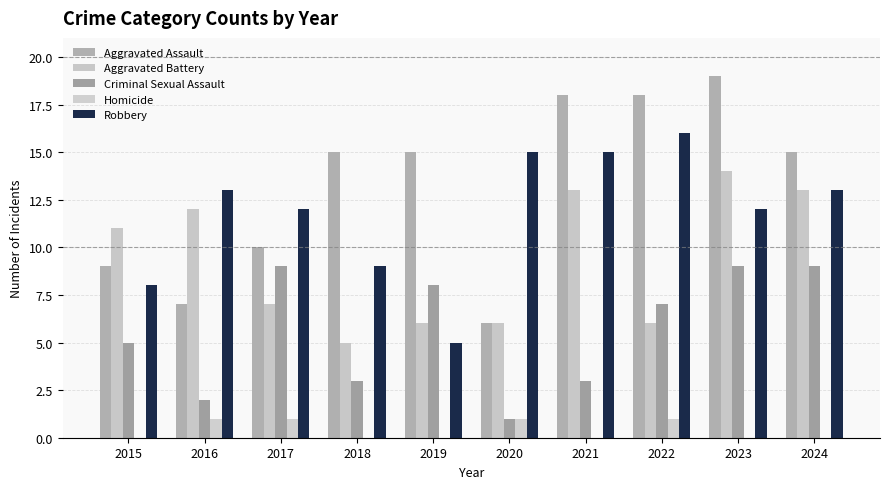

Where is Aggravated Battery nearest to the value 9?

2015